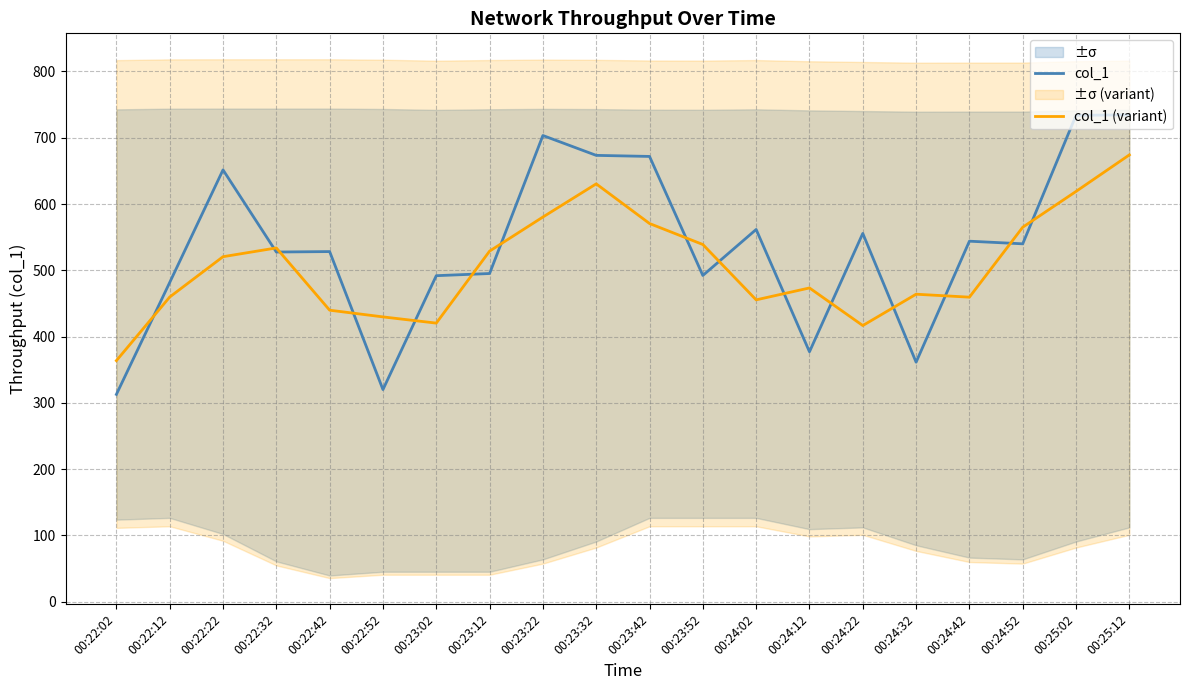

What position from the left is 00:24:12?

14